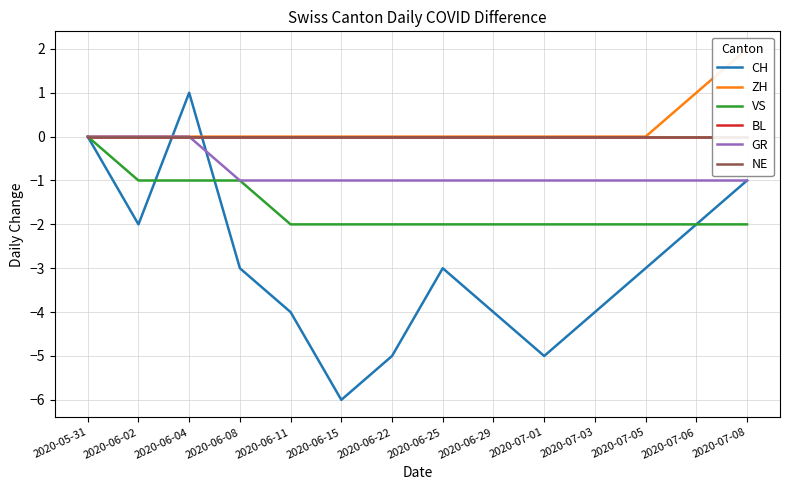

What is the sum of all ZH values?

3